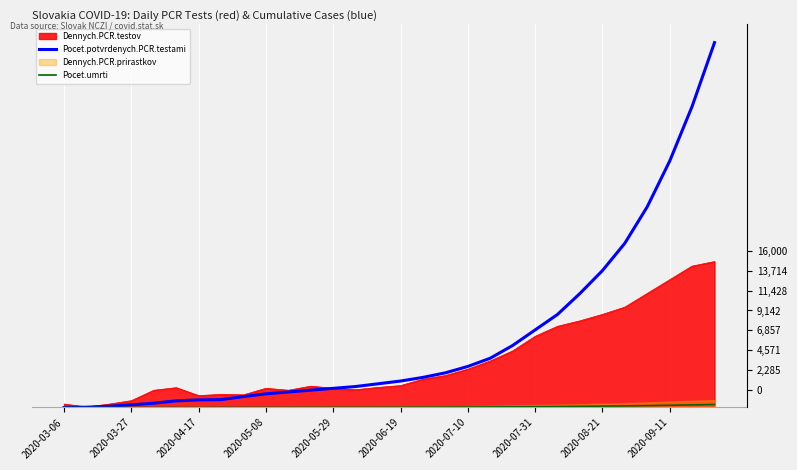

What is the average value of the Pocet.umrti series?

70